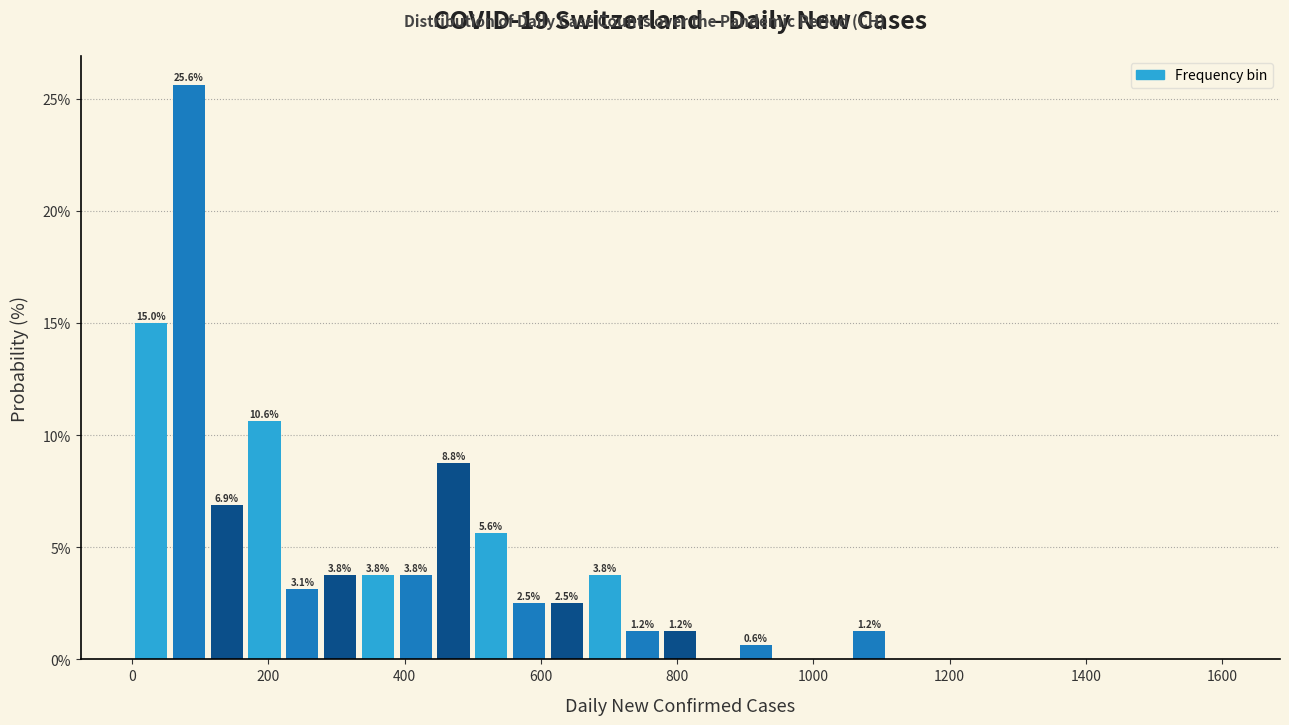

Read against the x-axis, roughly where is the centre of the tallest bar?

80